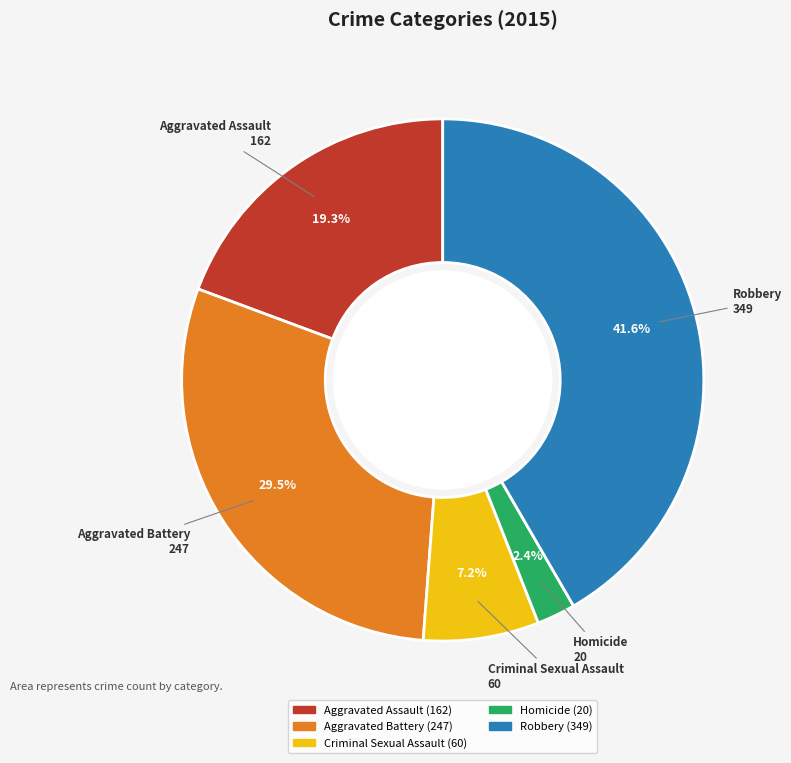

What is the total percentage of Aggravated Battery and Robbery?

71.1%